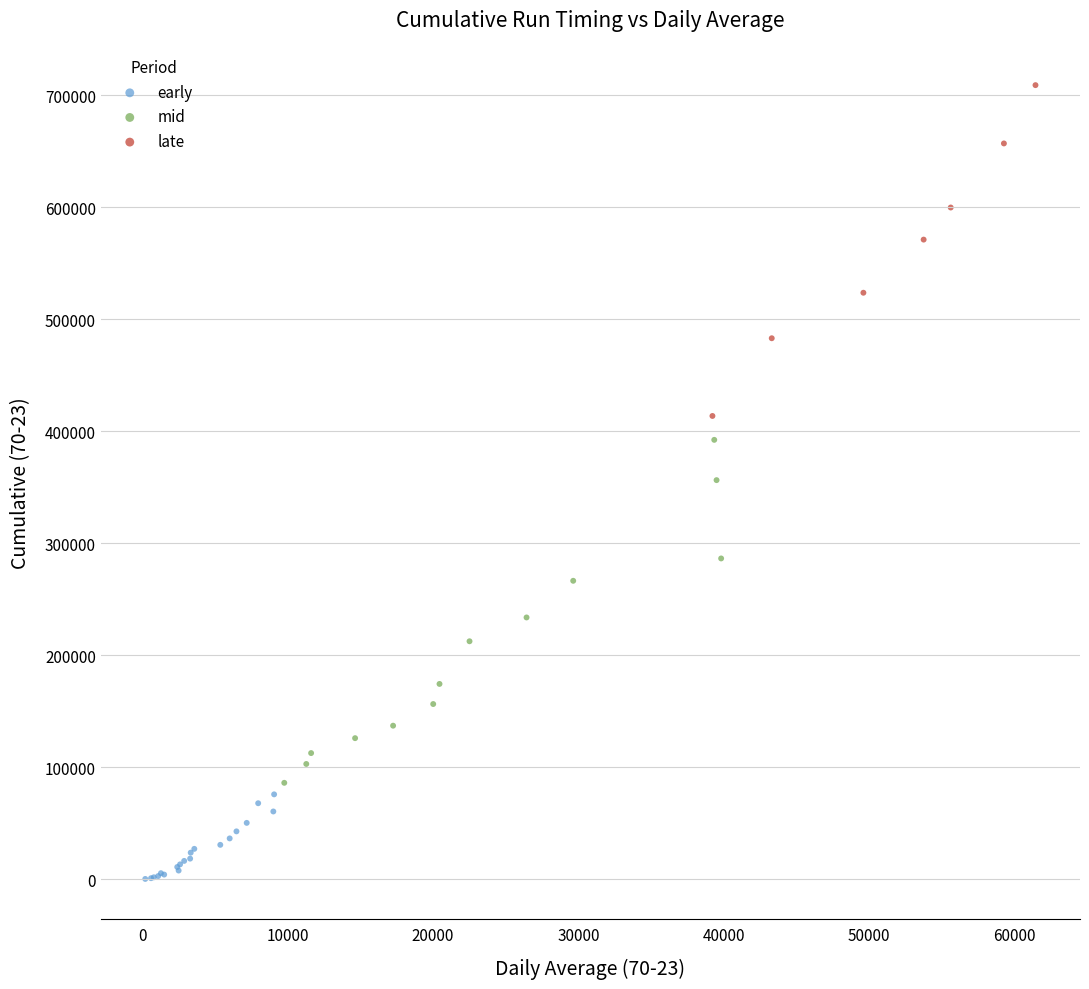

Which series has the widest spread of Y values?

mid